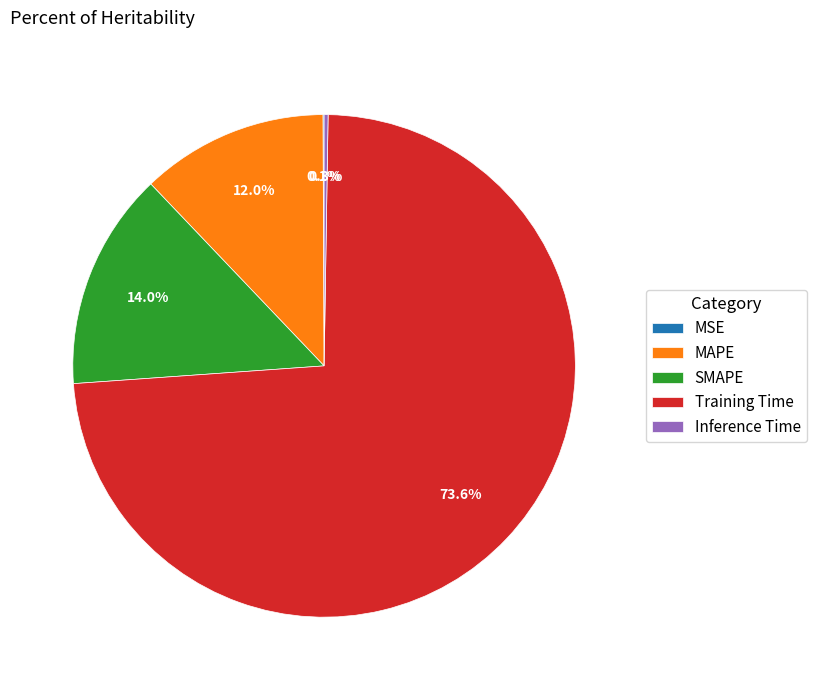

Does Training Time account for over 50% of the chart?

Yes